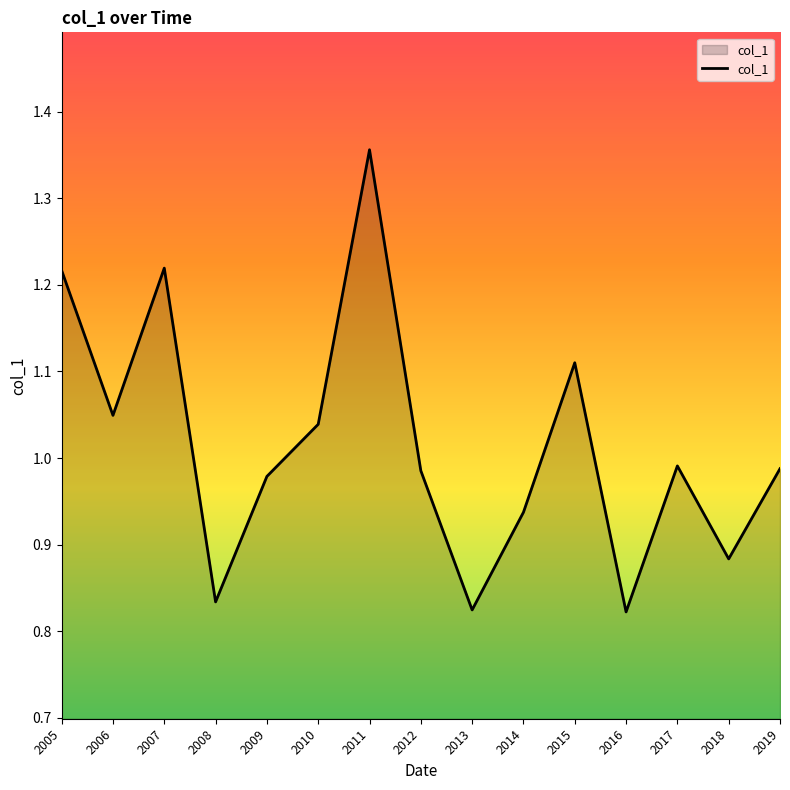

What is the change in value from 2006 to 2011?

+0.3